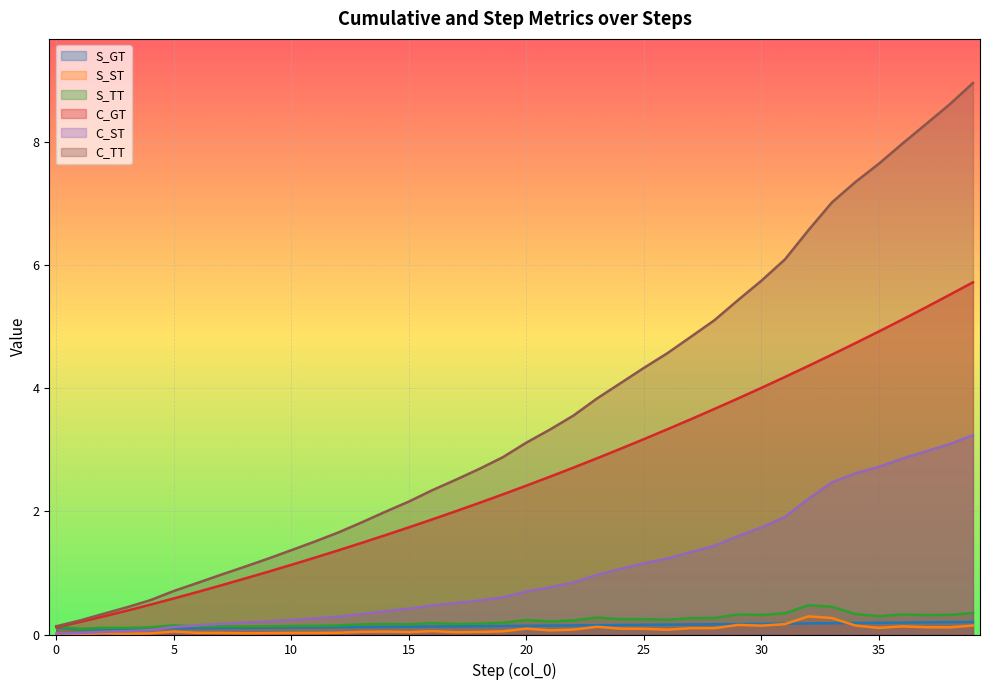

Which series has the largest range (max minus min)?

C_TT